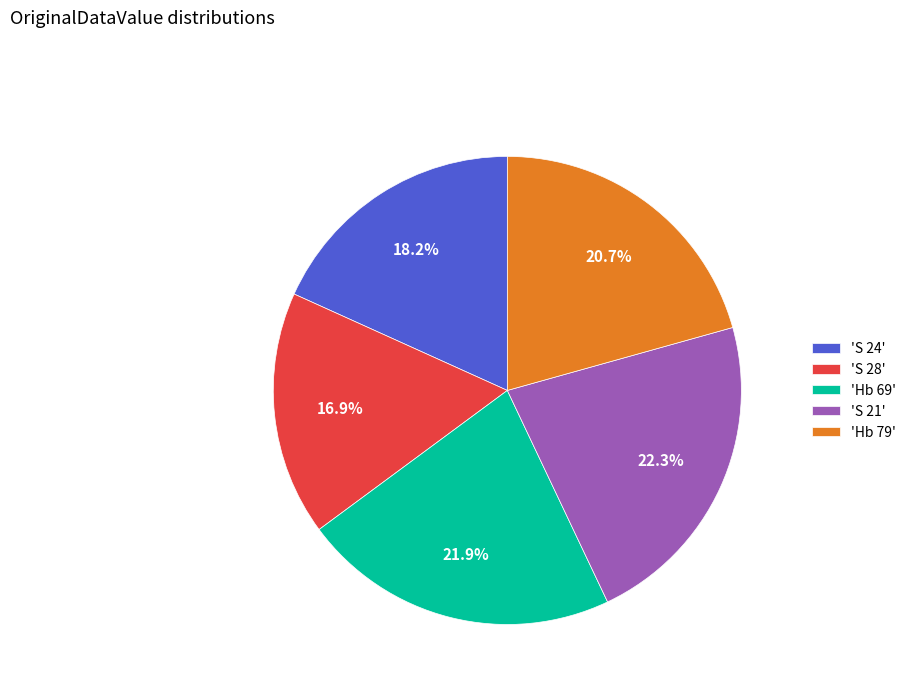

What is the ratio of the value at 'S 21' to the value at 'Hb 69'?

1.0